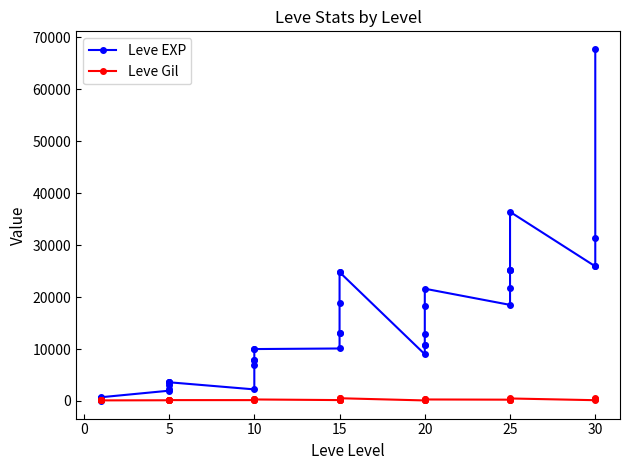

How many distinct data groups are displayed?

2